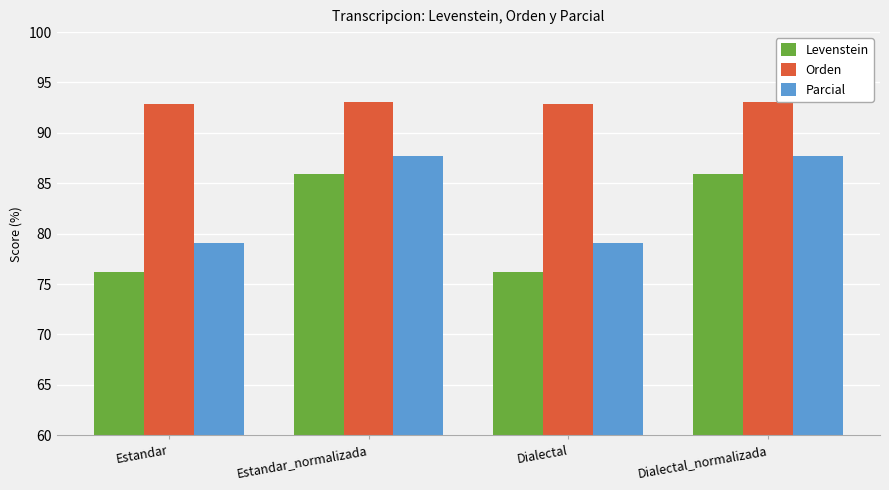

What is the highest value of the Orden series?

93.1